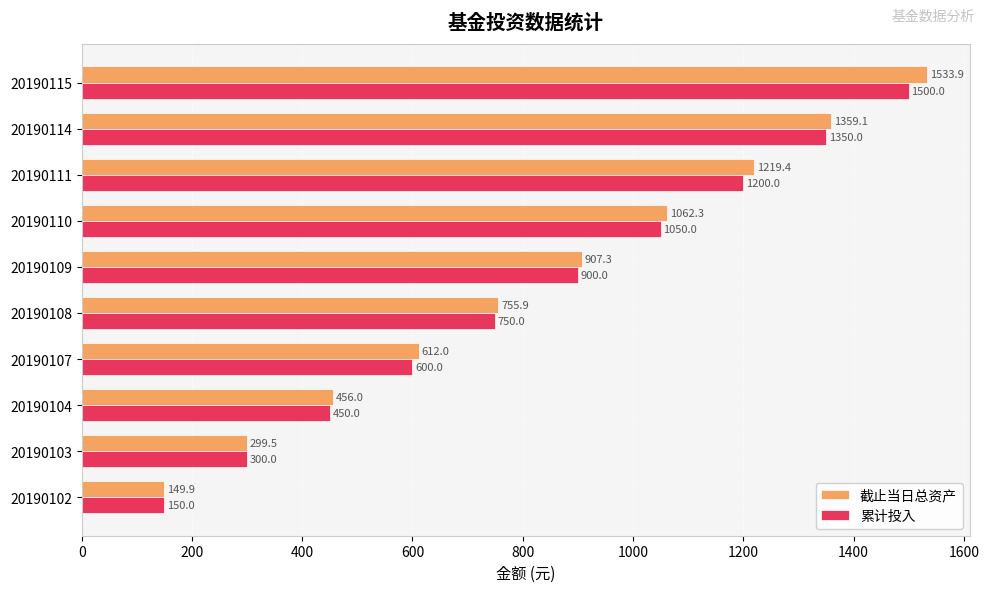

What is the average value of the 累计投入 series?

825.0